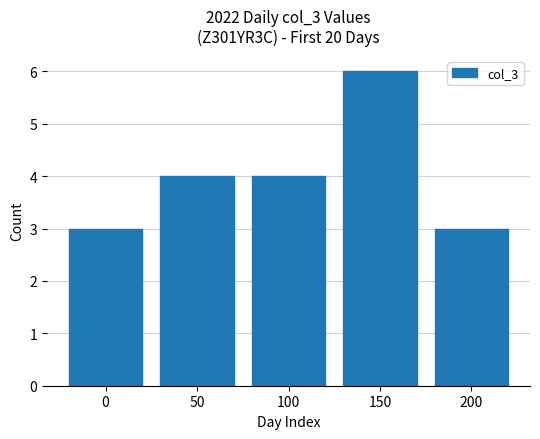

How many values are below 4?

2